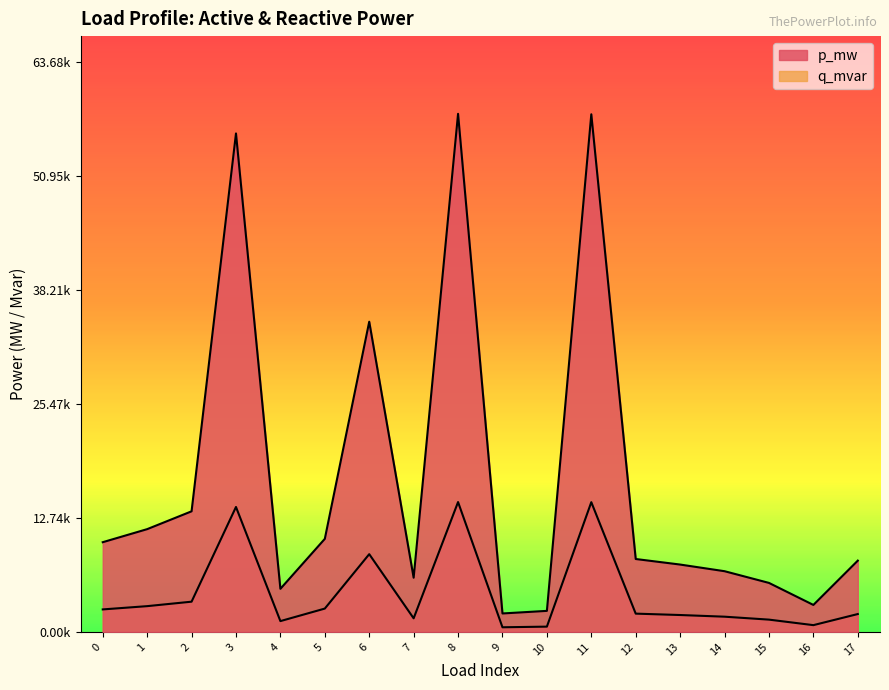

Does the chart display data point markers on the line(s)?

No